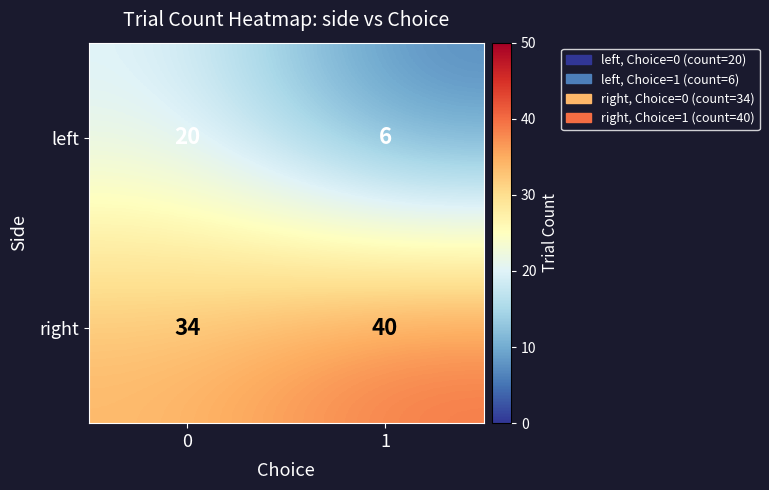

Reading left to right, transcribe all the data shown in this chart.

left: 20	6
right: 34	40